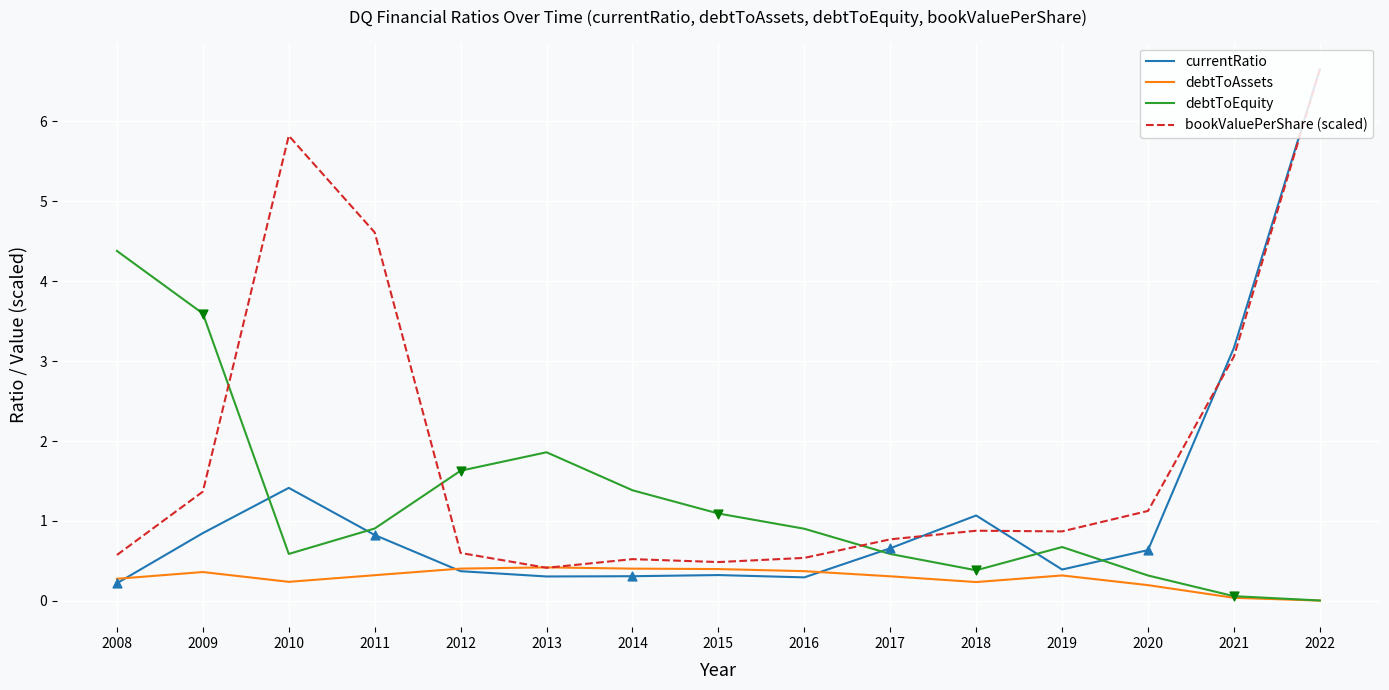

What are all the series names shown in the legend?

currentRatio, debtToAssets, debtToEquity, bookValuePerShare (scaled)